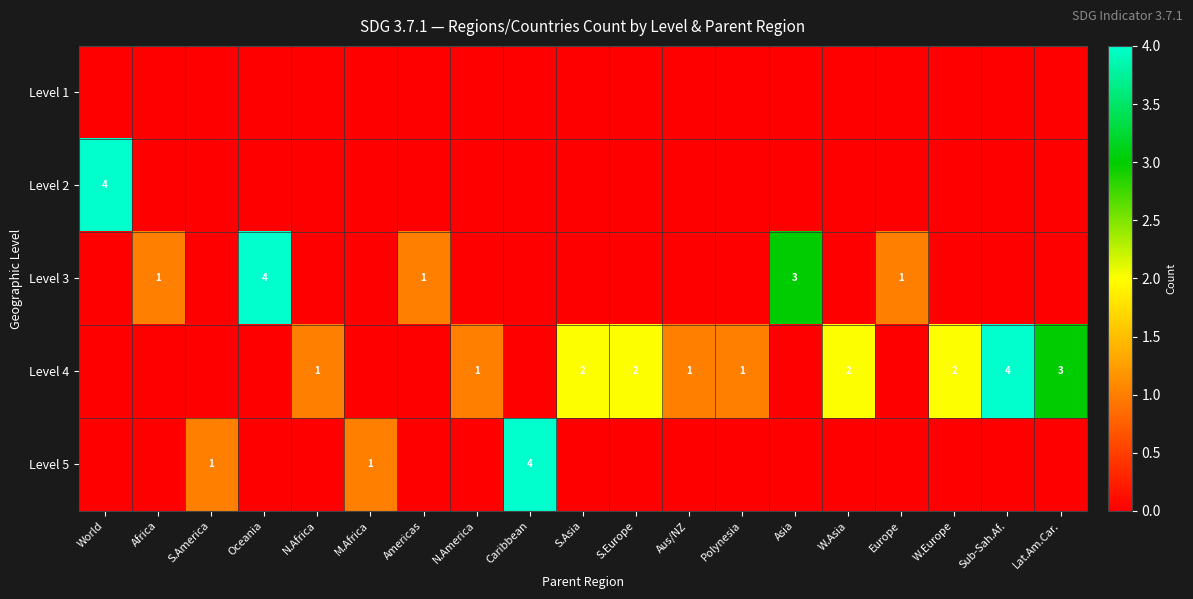

True or false: Level 4 has a value of 1 at Aus/NZ.

True